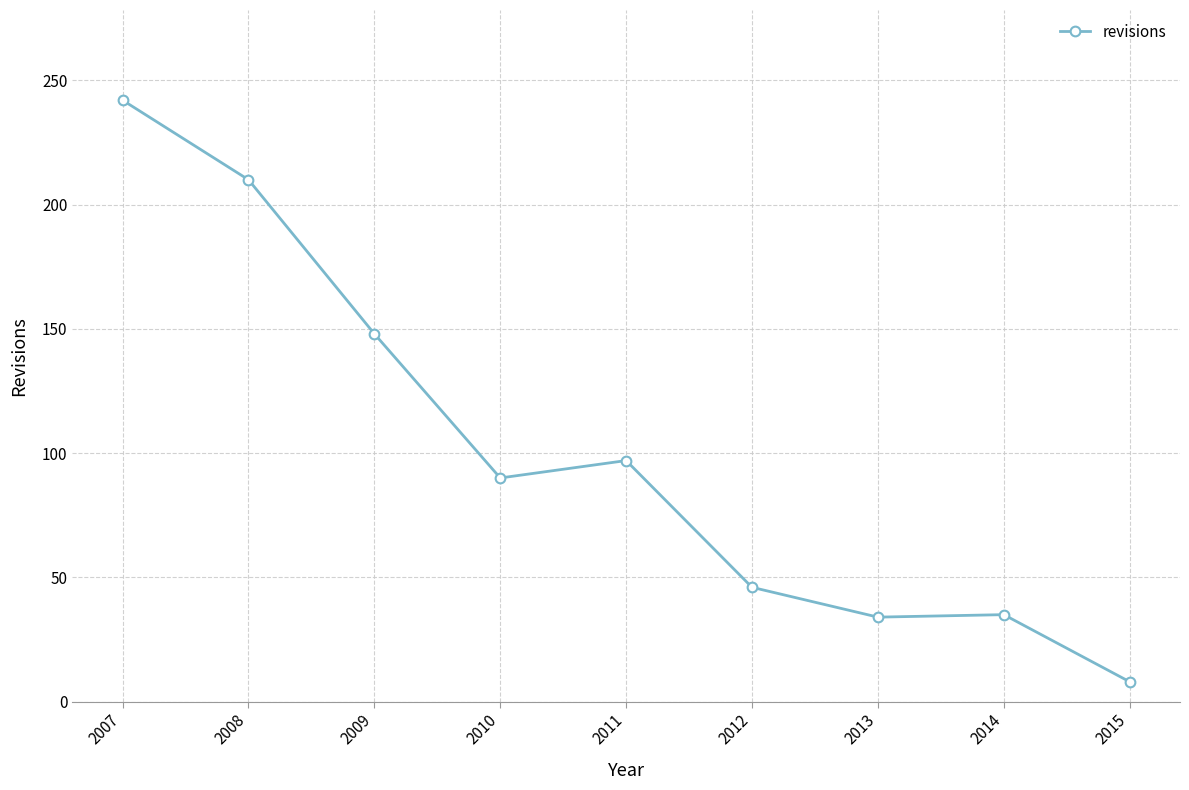

True or false: the data shows 227 at 2009.

False